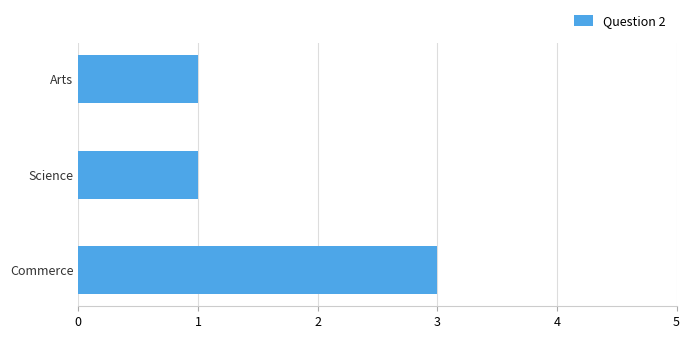

Reading bottom to top, list all the values displayed in this chart.

3	1	1